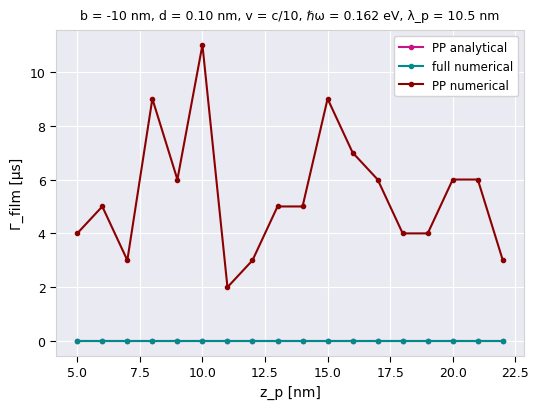

How many lines are shown in the chart?

3